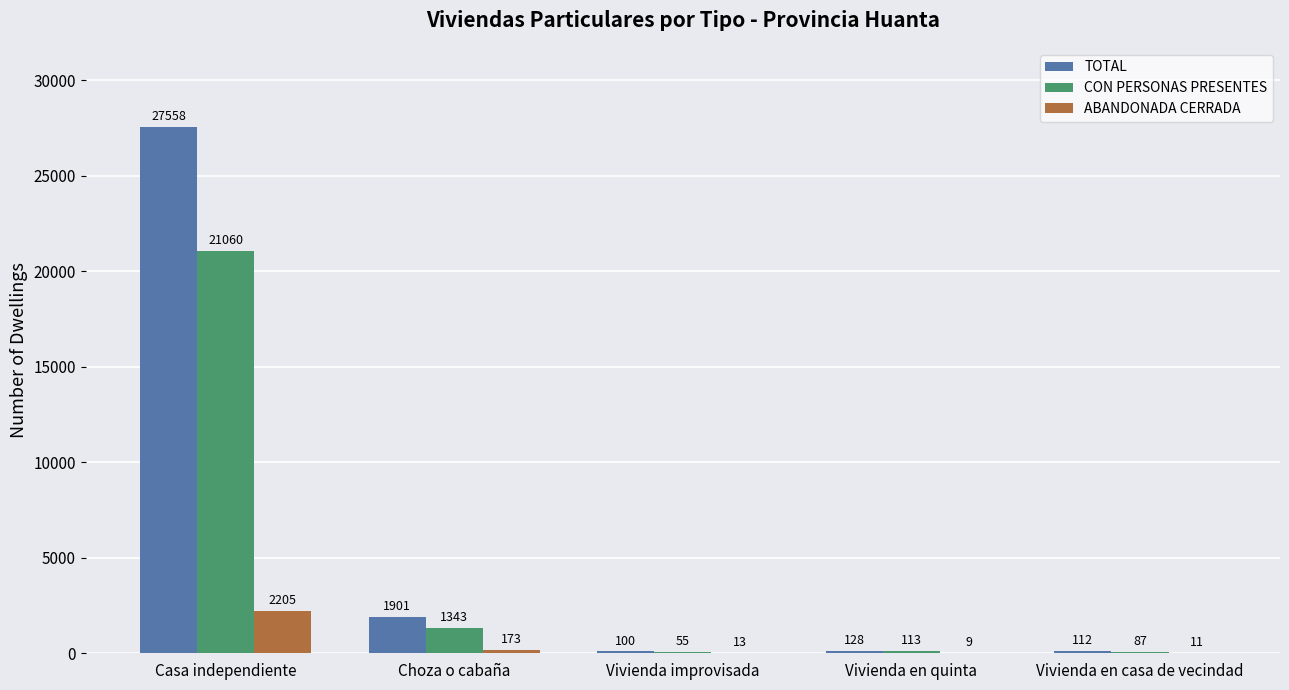

Reading right to left, what are all the values shown in this chart?

TOTAL: 112	128	100	1901	27558
CON PERSONAS PRESENTES: 87	113	55	1343	21060
ABANDONADA CERRADA: 11	9	13	173	2205